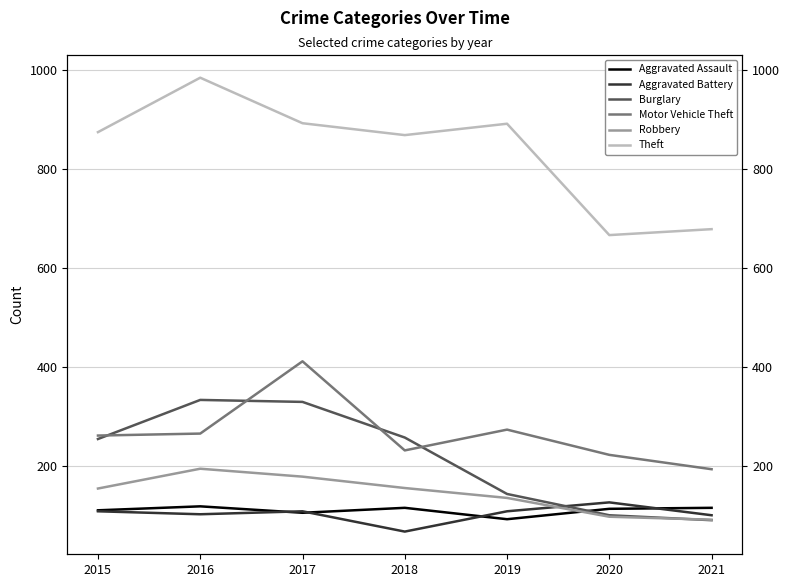

True or false: Motor Vehicle Theft has a value of 107 at 2015.

False